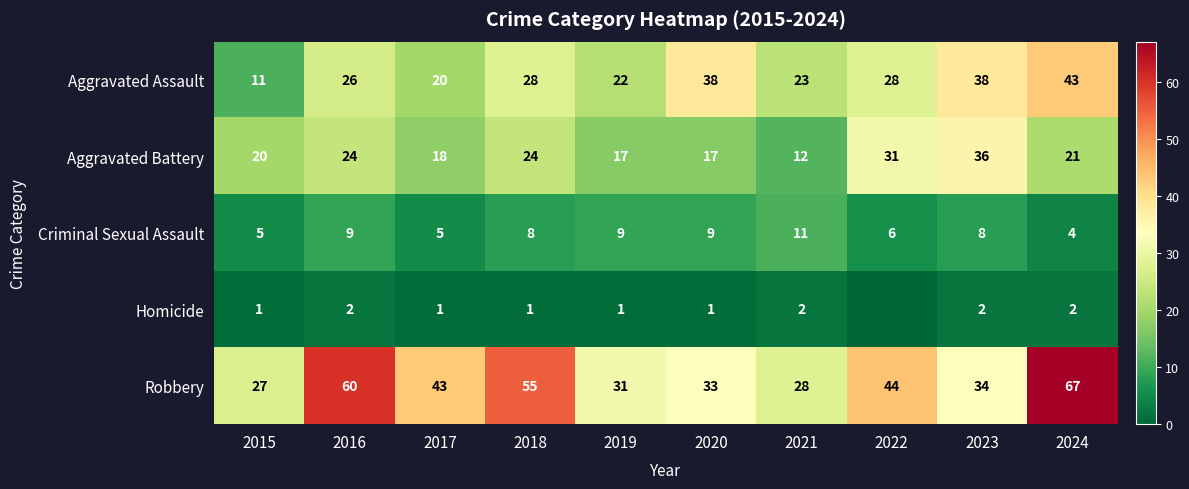

What is the approximate value of Homicide at 2017?

1